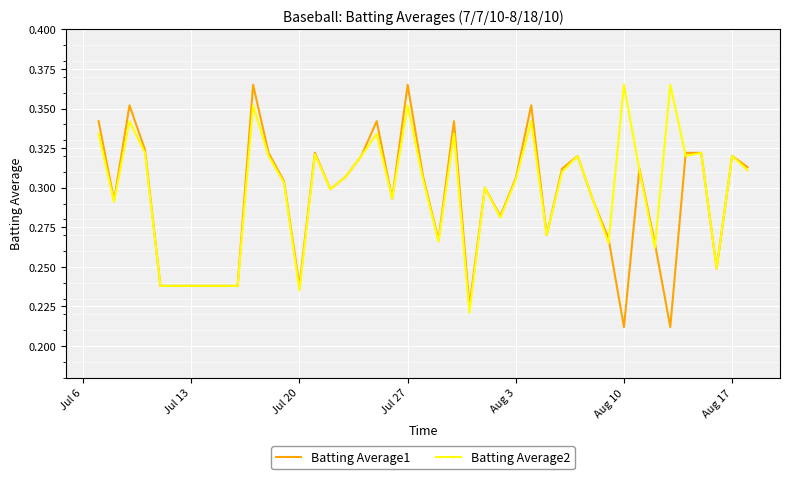

List the series in order of their peak value, highest first.

Batting Average1, Batting Average2